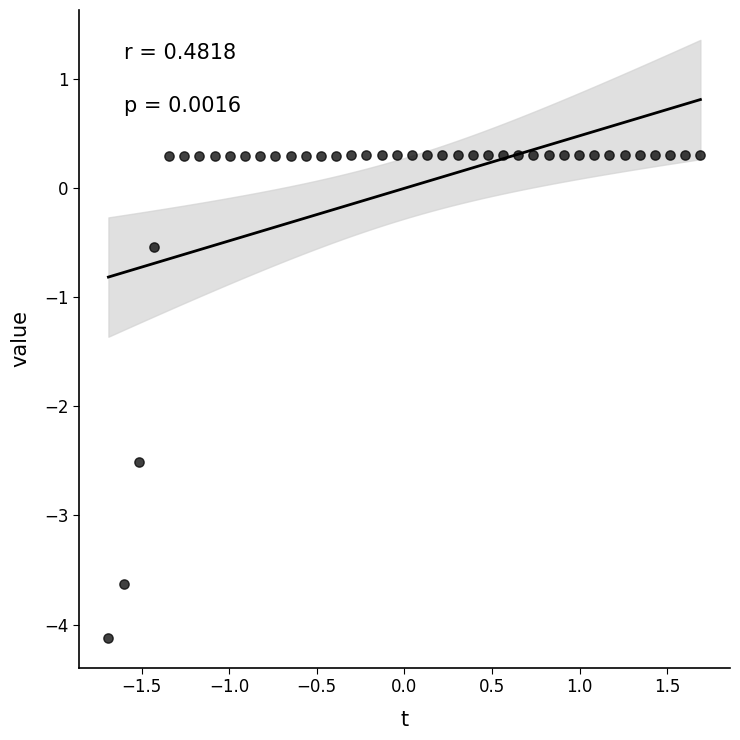

What is the range of X values (max minus min)?

3.4